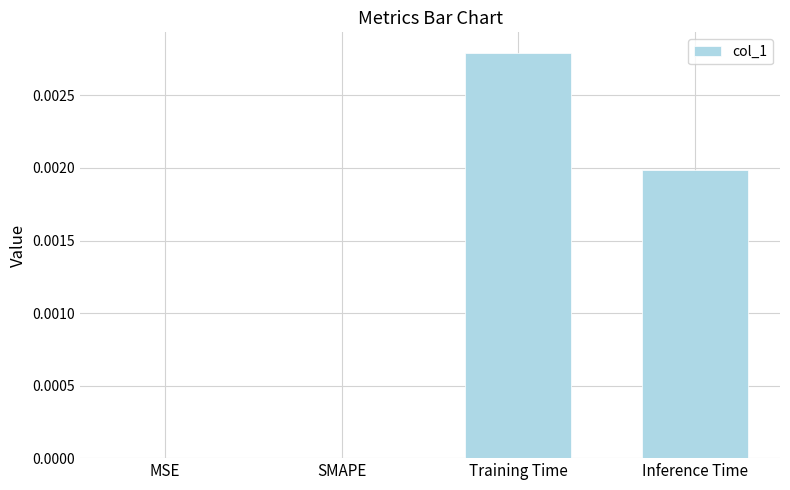

True or false: the data shows 0.0 at SMAPE.

True